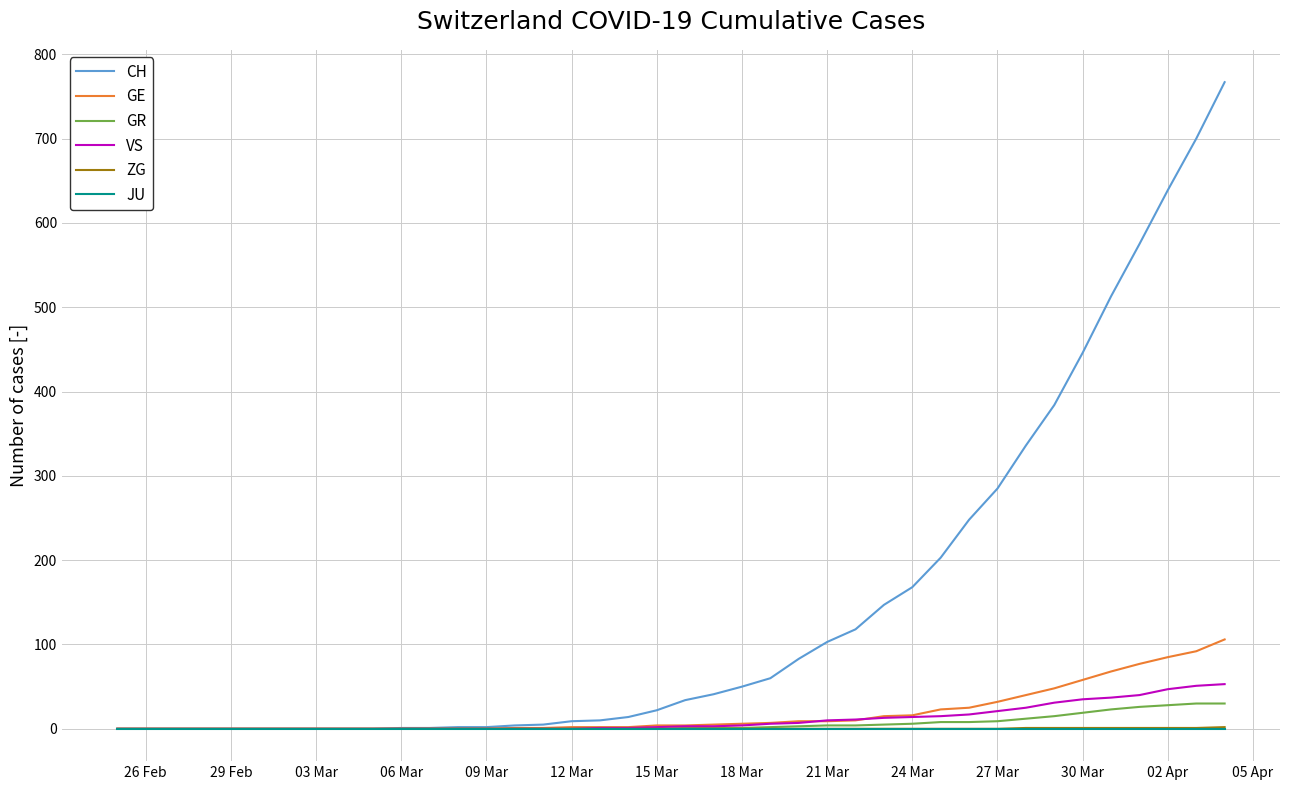

Does the chart display data point markers on the line(s)?

No